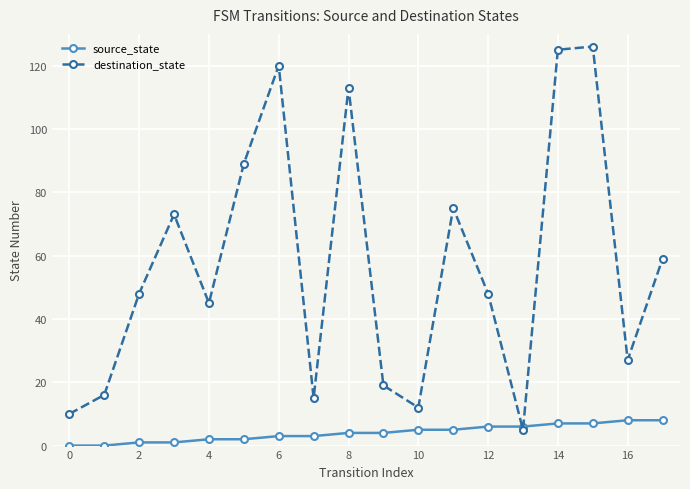

What is the maximum value shown in the chart?

126